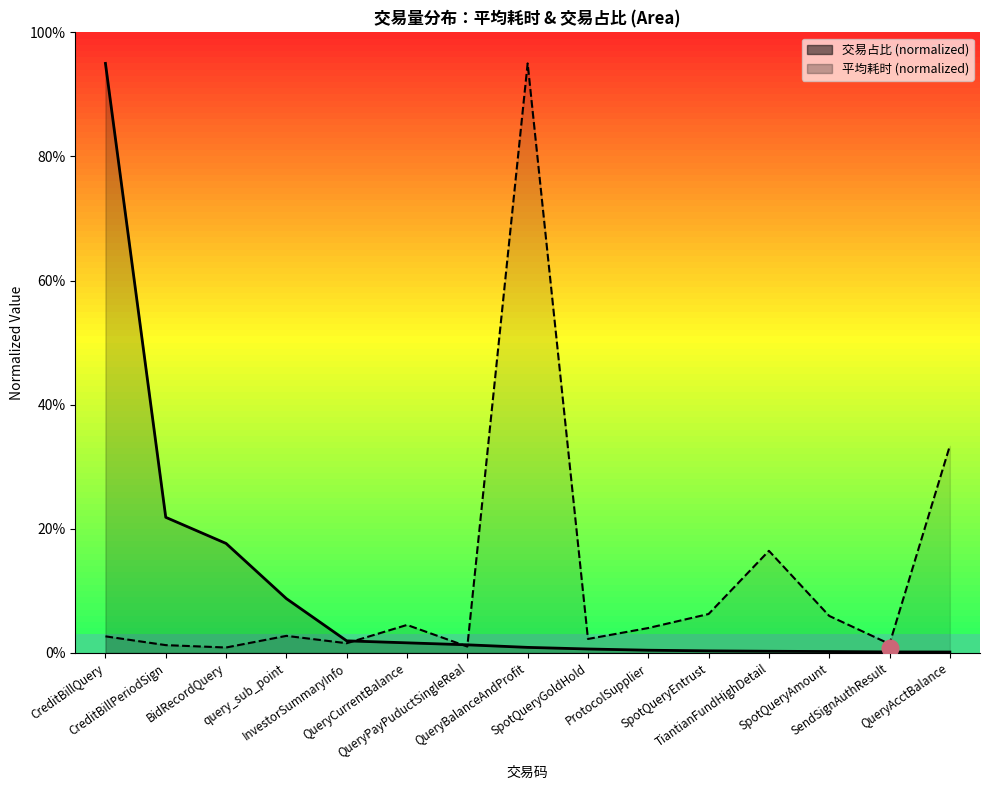

What is the difference between the second highest and second lowest values in the 交易占比 series?

21.7